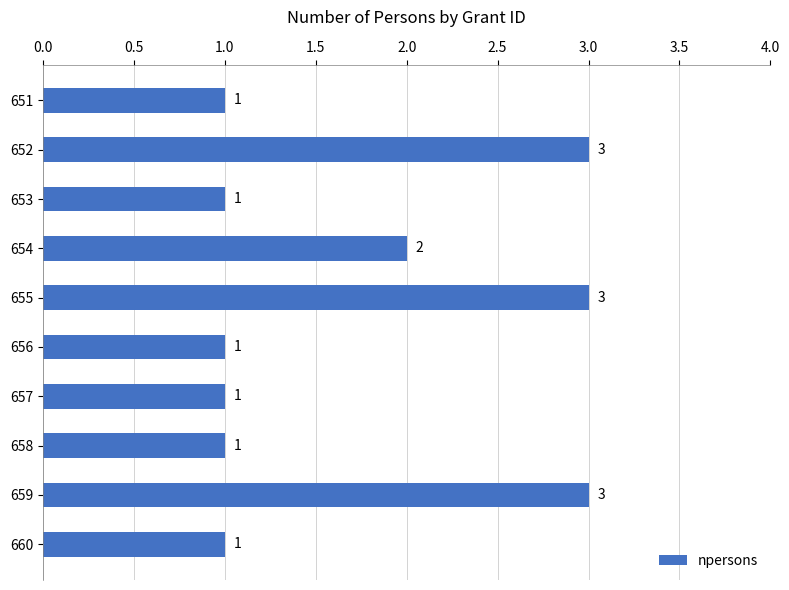

Reading top to bottom, transcribe all the data shown in this chart.

1	3	1	2	3	1	1	1	3	1